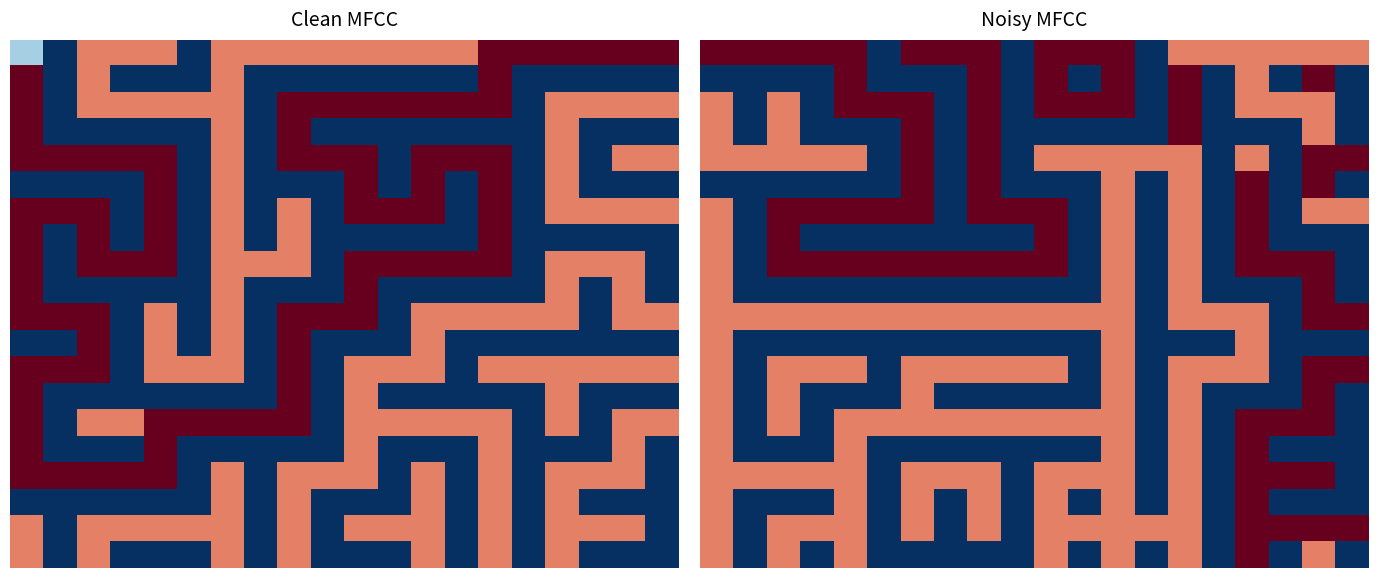

What is the difference between the highest and lowest values at 8?

5